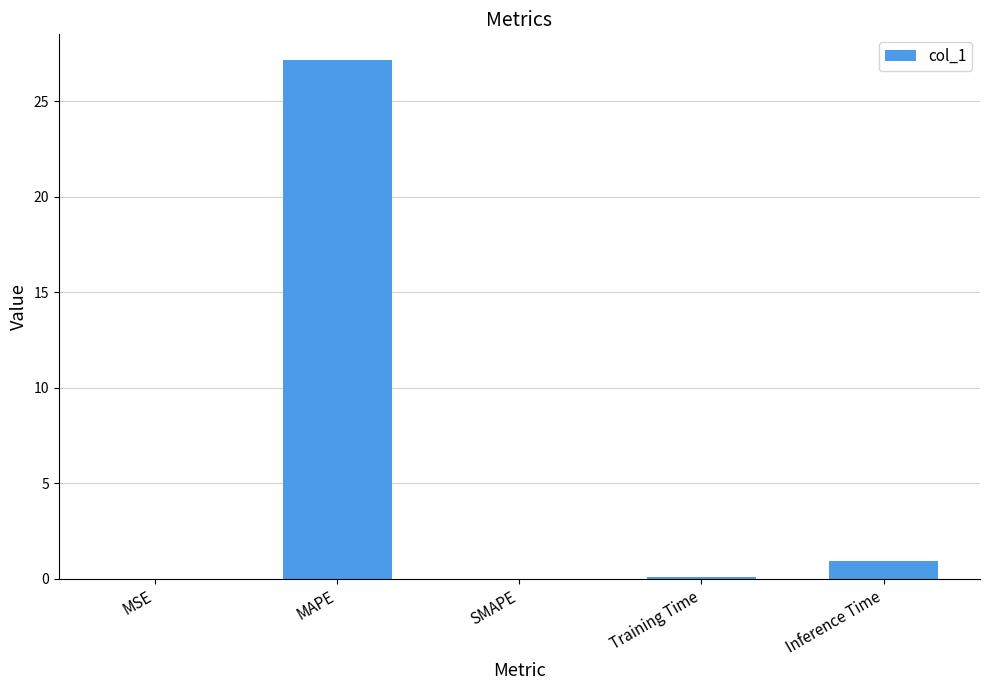

True or false: the data shows 27.1 at MAPE.

True